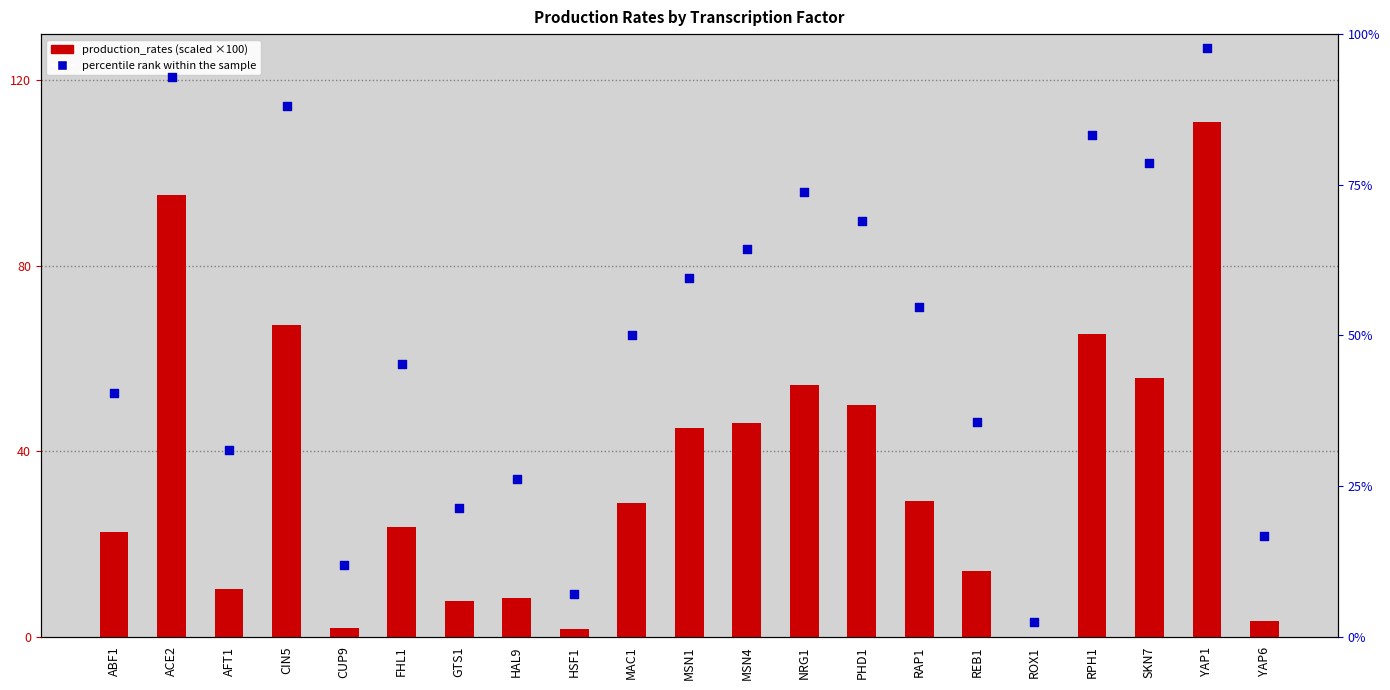

Which series has the largest total across all categories?

percentile rank within the sample